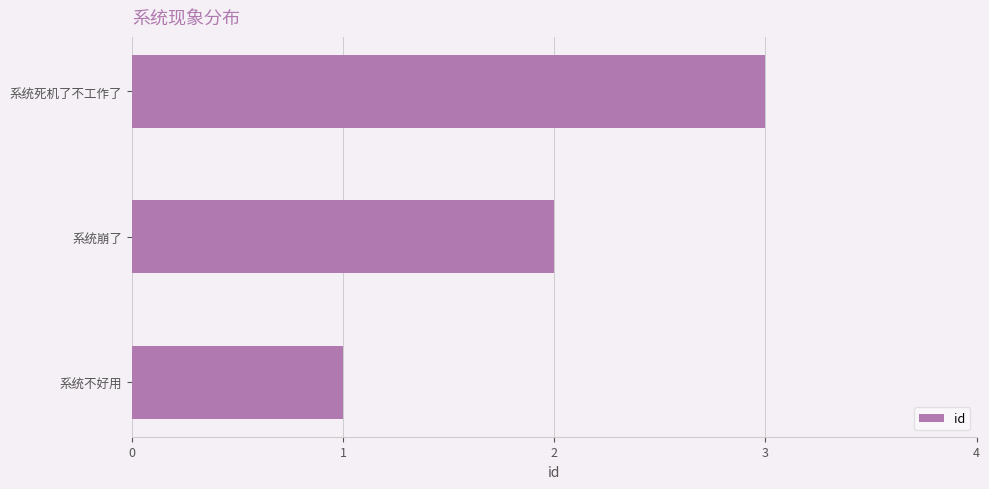

What is the sum of all values?

6